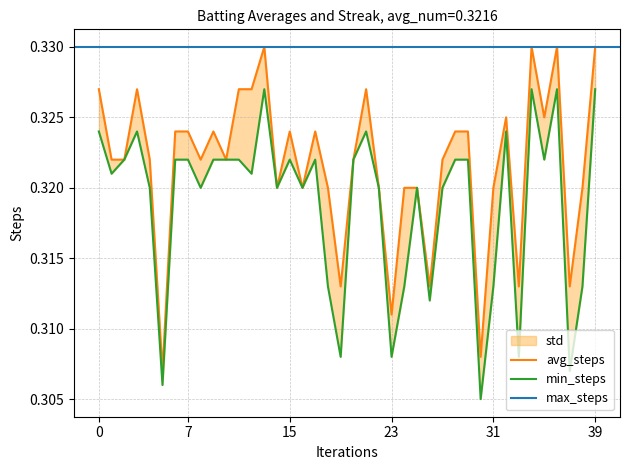

True or false: Batting Average2 and Batting Average1 intersect in this chart.

False